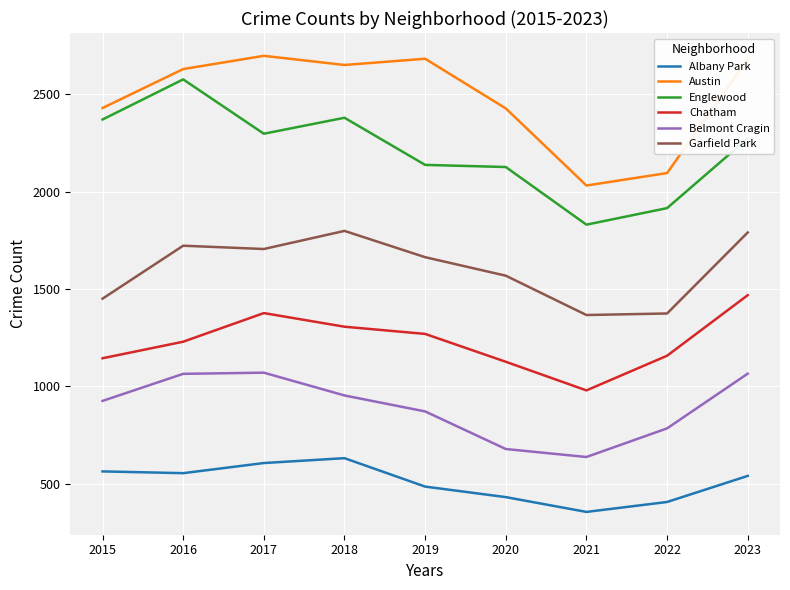

Is it true that Austin equals 2629 at 2016?

True